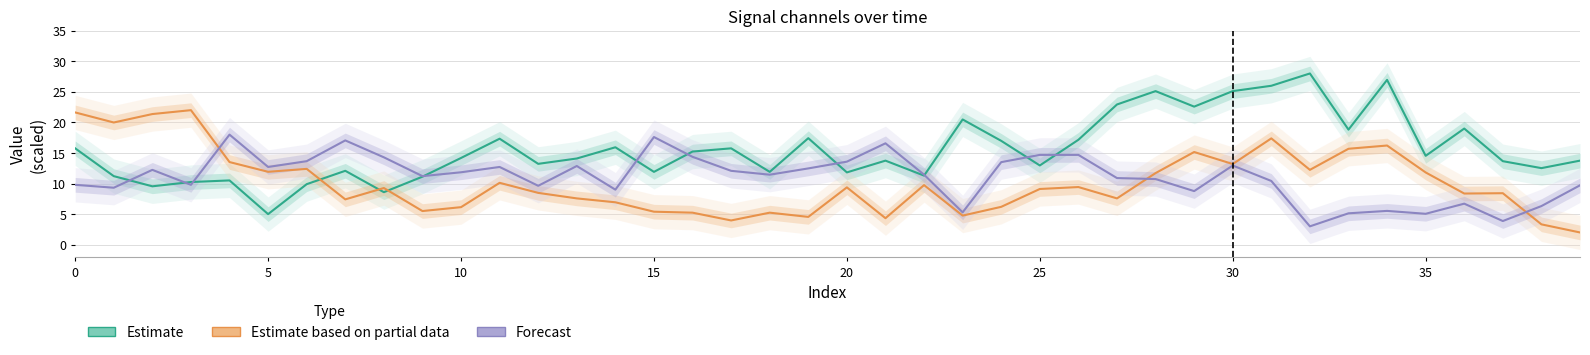

List the series in order of their overall mean, highest first.

Estimate, Forecast, Estimate based on partial data